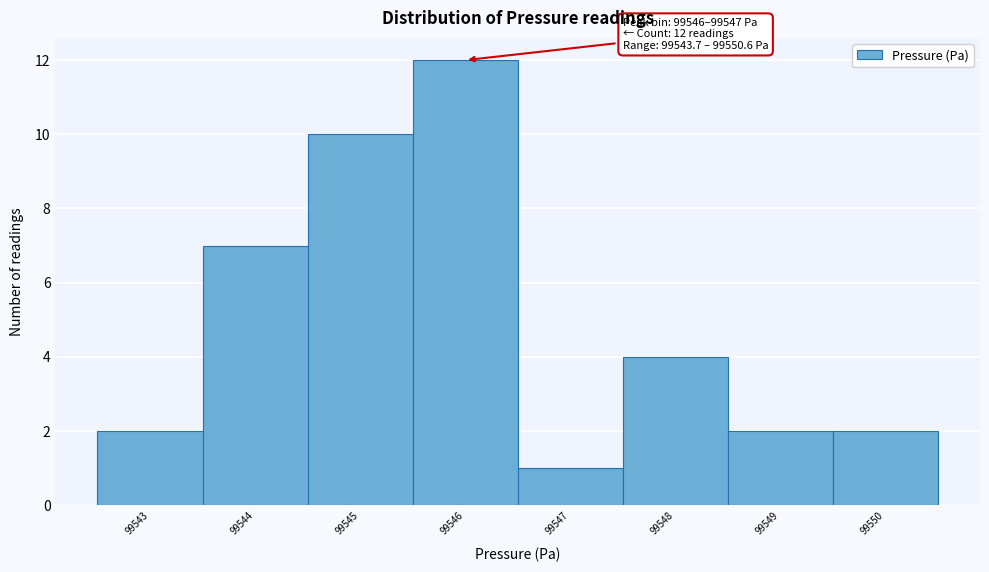

Reading right to left, extract all data points from this chart.

2	2	4	1	12	10	7	2